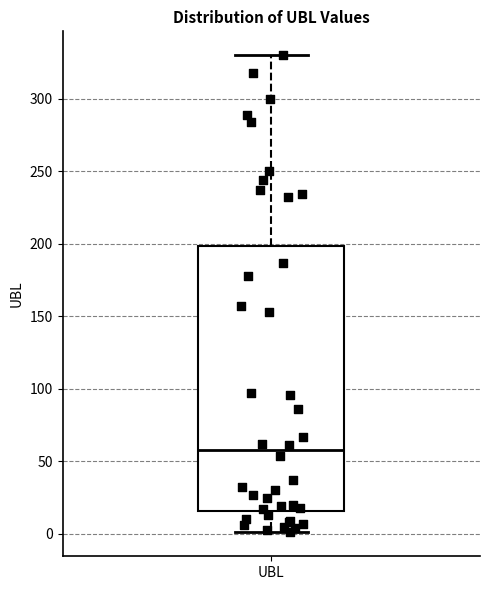

Where is the upper edge of the box for UBL on the y-axis? The values are not printed on the chart, so give them approximately, as read against the axis.

200